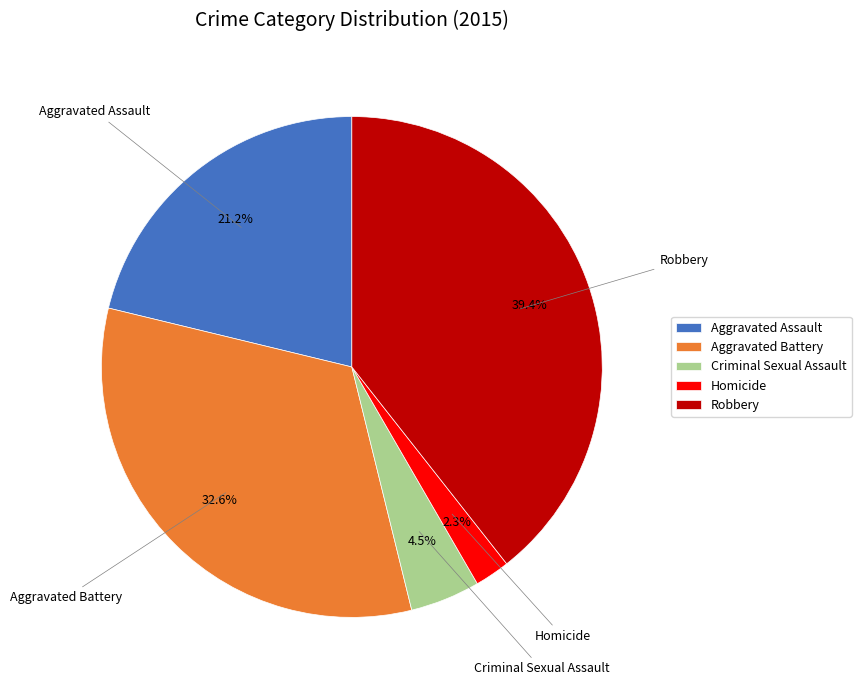

Is it true that Aggravated Assault is 21% of the pie?

True